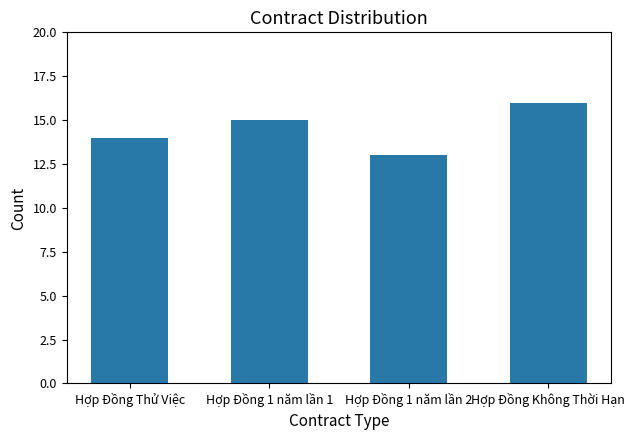

Are the bars grouped side by side (vs. stacked)?

No